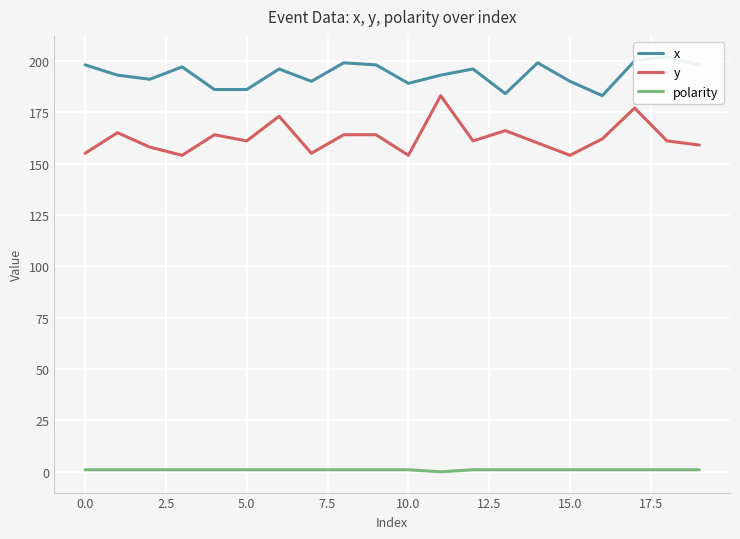

True or false: y and polarity intersect in this chart.

False